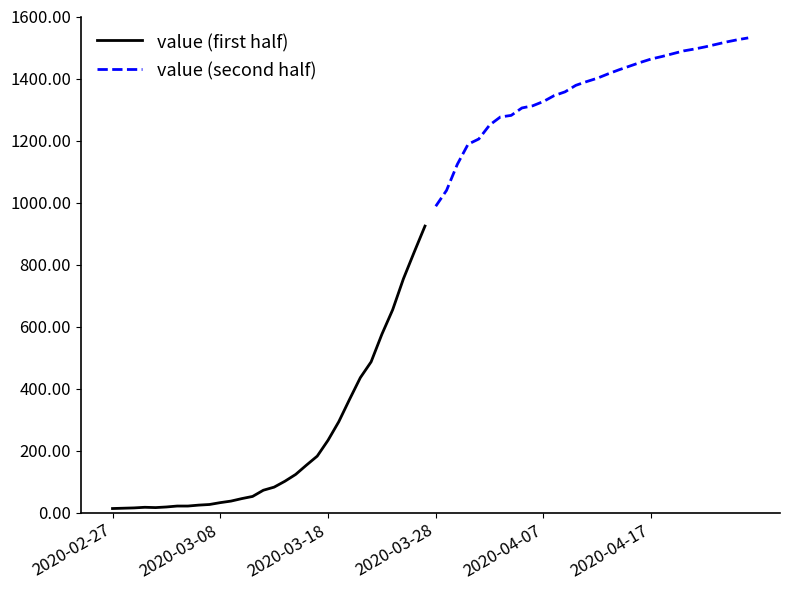

True or false: value (first half) has a value of 435 at 23.

True